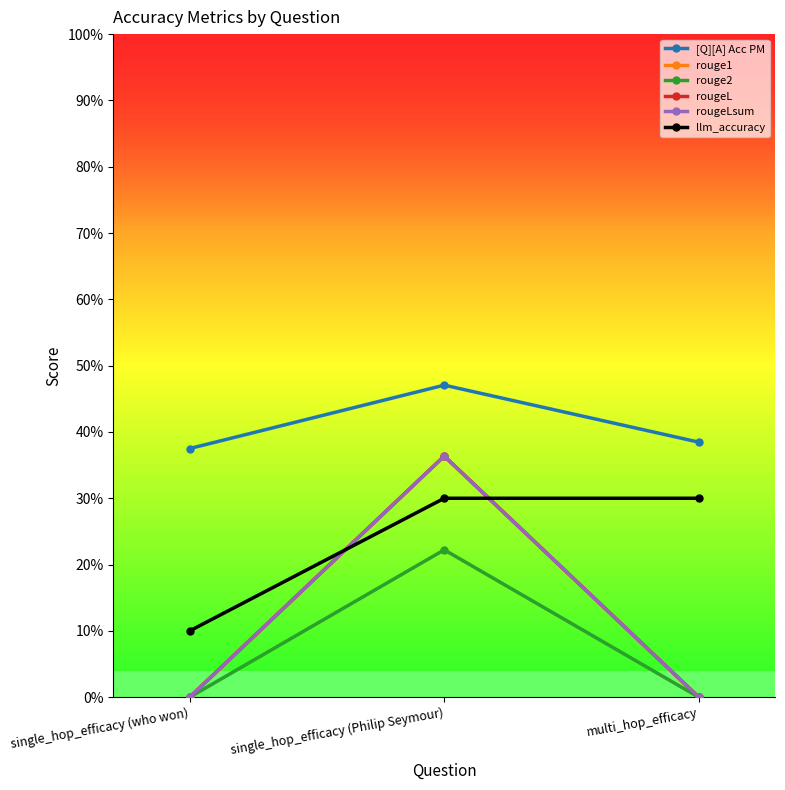

Which series has the largest total across all categories?

[Q][A] Acc PM